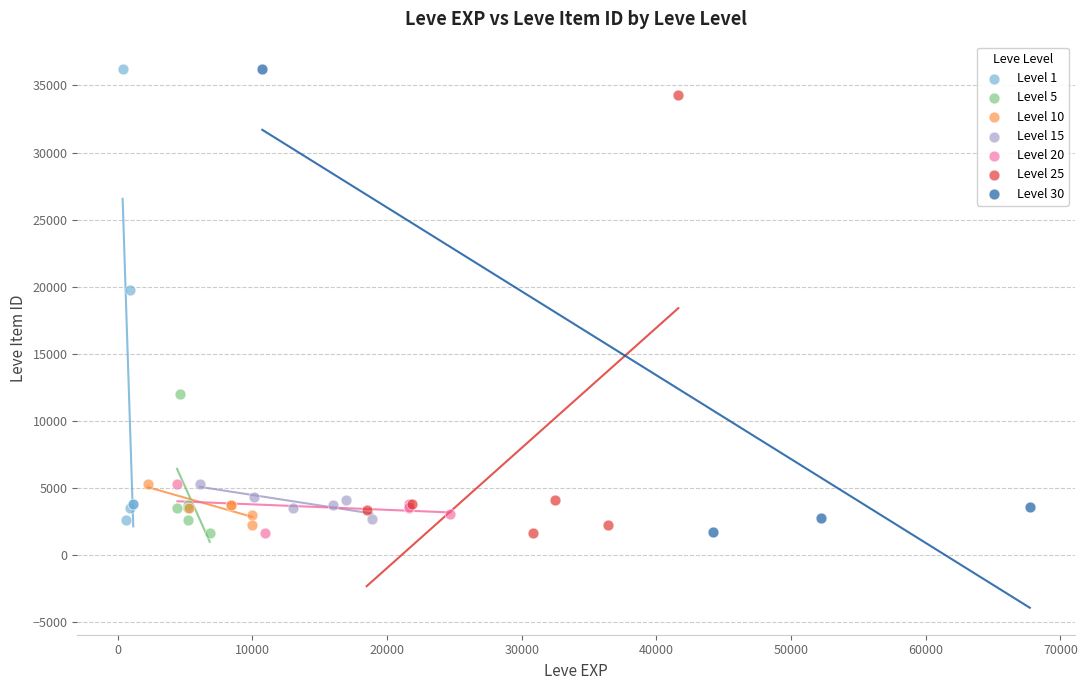

What are all the series names shown in the legend?

Level 1, Level 5, Level 10, Level 15, Level 20, Level 25, Level 30